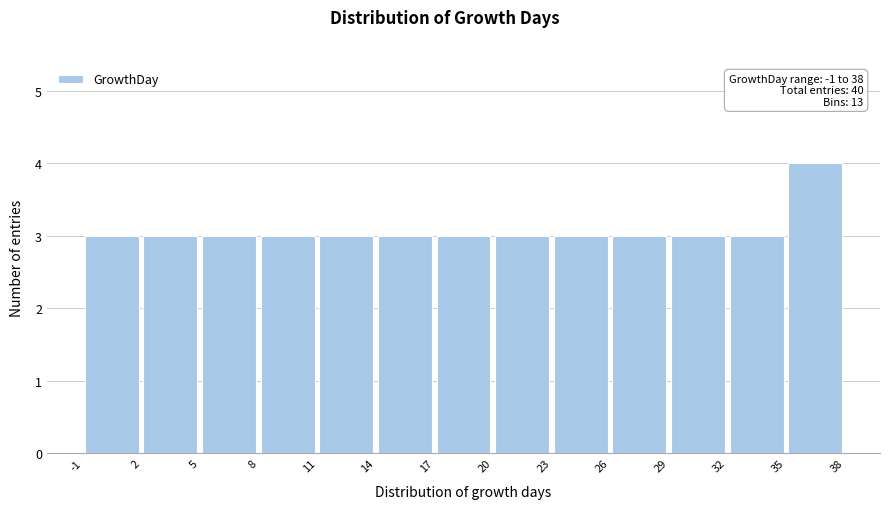

Over which range of the x-axis is the bar tallest?

35 to 38